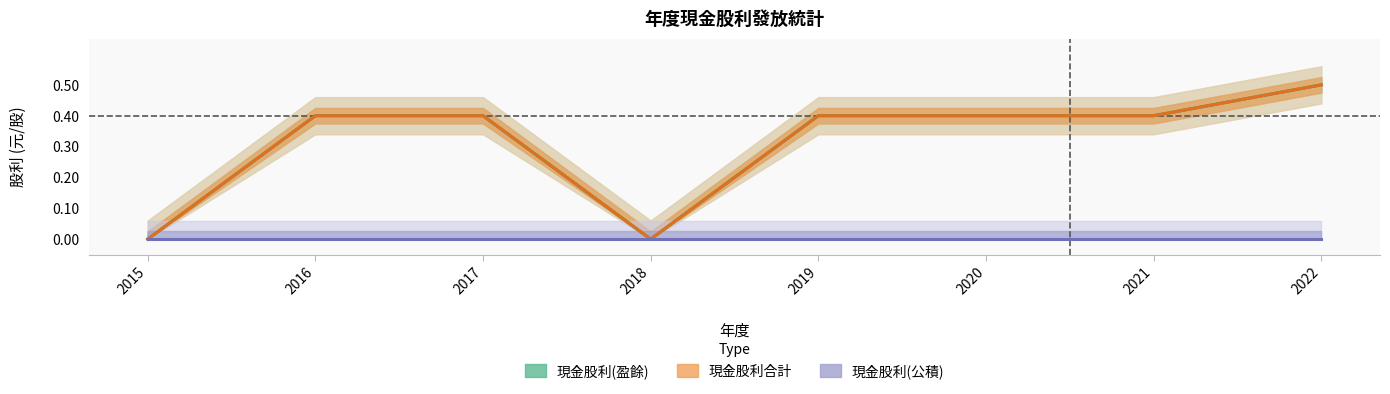

Which category has the lowest value across all series?

2015